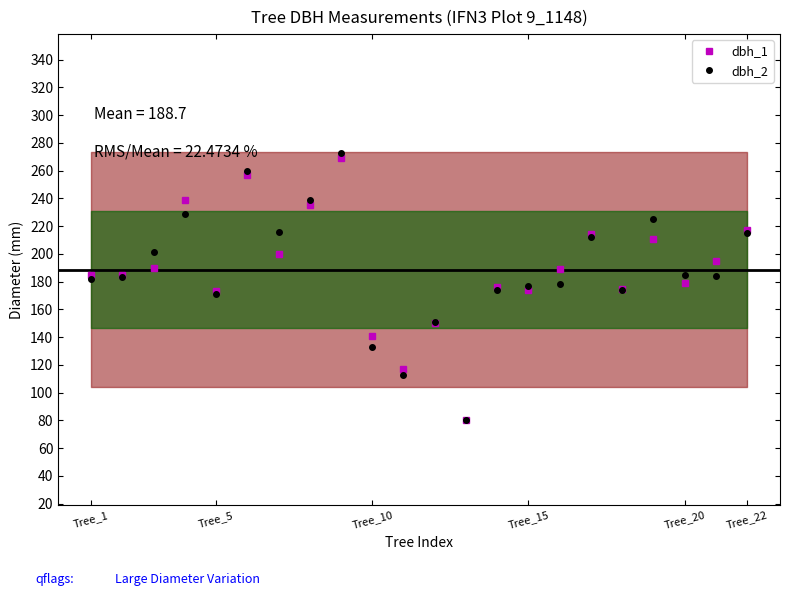

True or false: dbh_2 has a value of 99 at Tree_15.

False